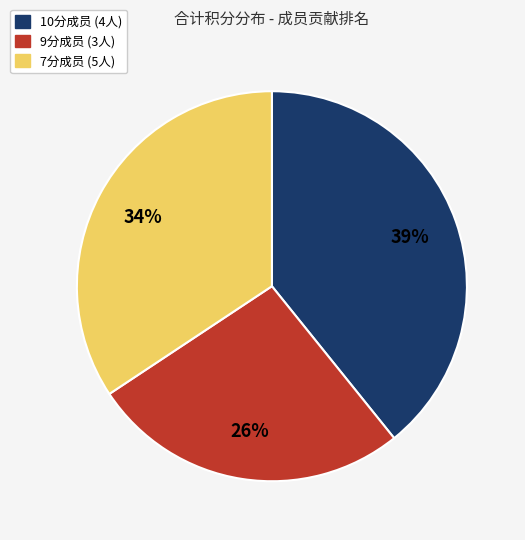

Rank the categories by value from lowest to highest.

9分成员 (3人), 7分成员 (5人), 10分成员 (4人)